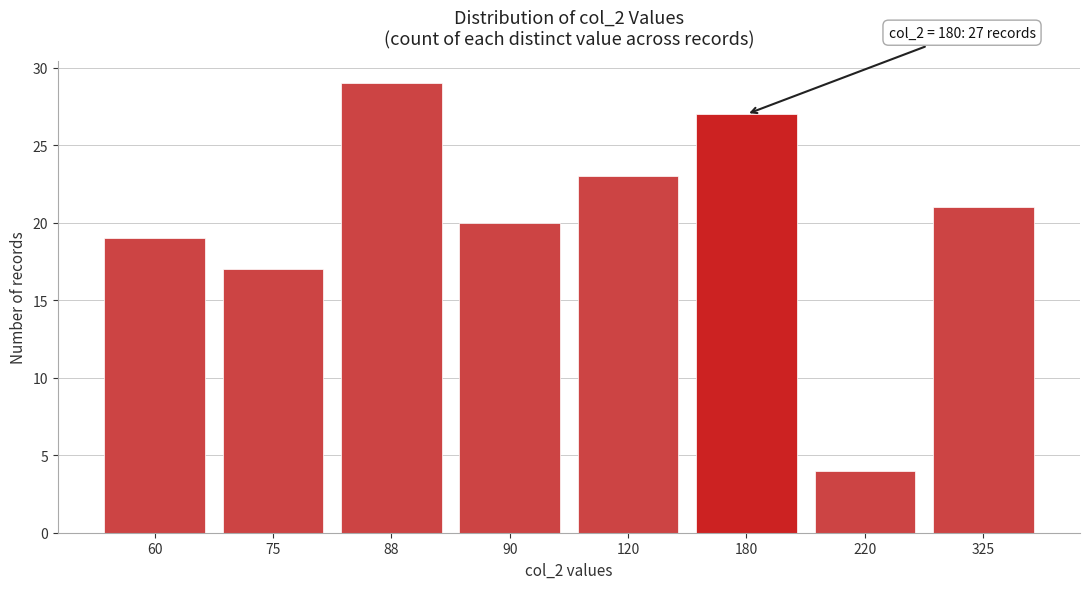

Reading left to right, transcribe all the data shown in this chart.

19	17	29	20	23	27	4	21